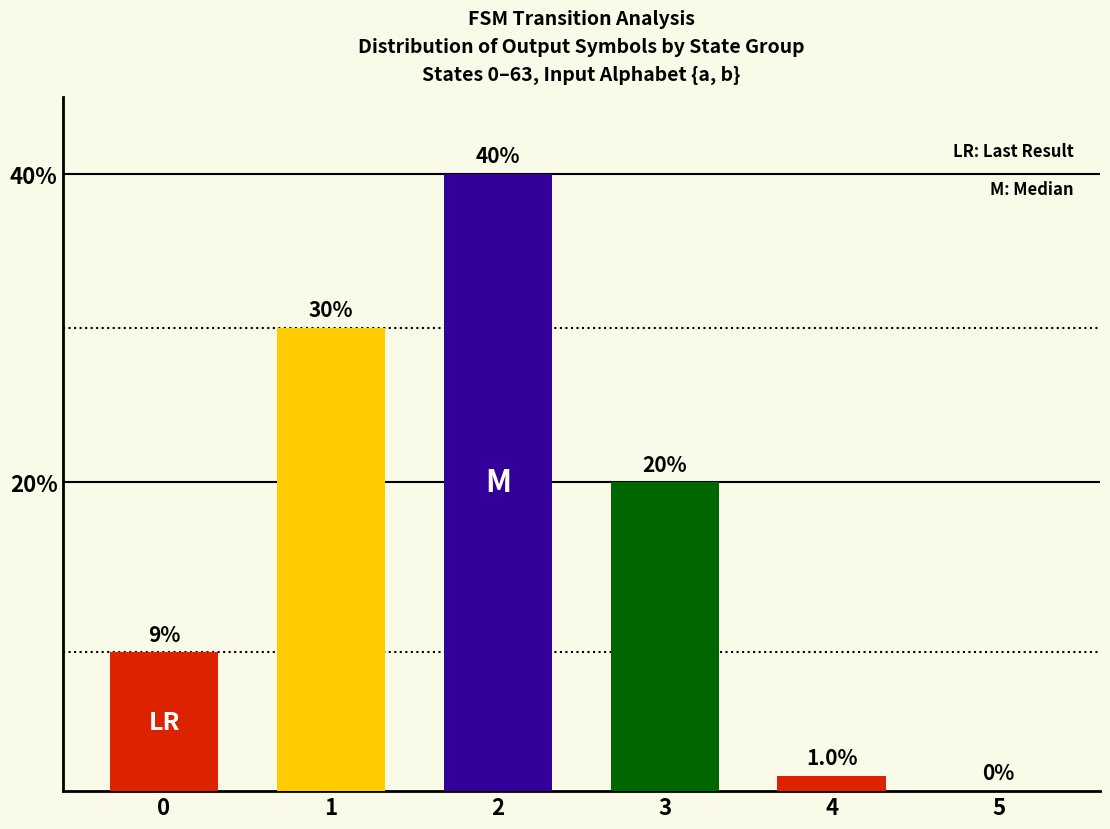

Reading right to left, what are all the values shown in this chart?

0	1	20	40	30	9